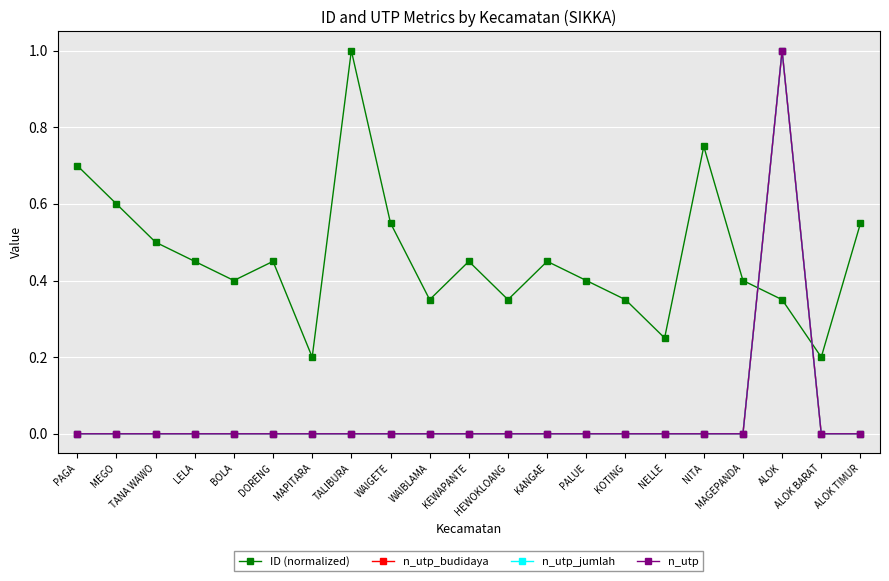

At which category is the sum across all series the highest?

ALOK